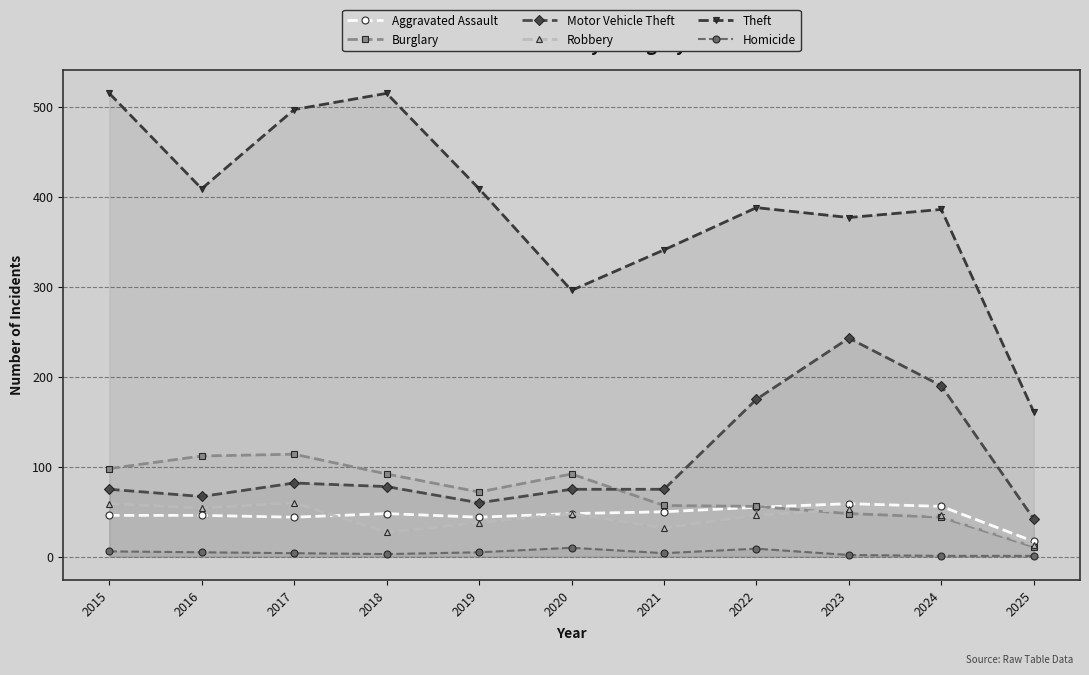

What is the total value across all series at 2025?

245